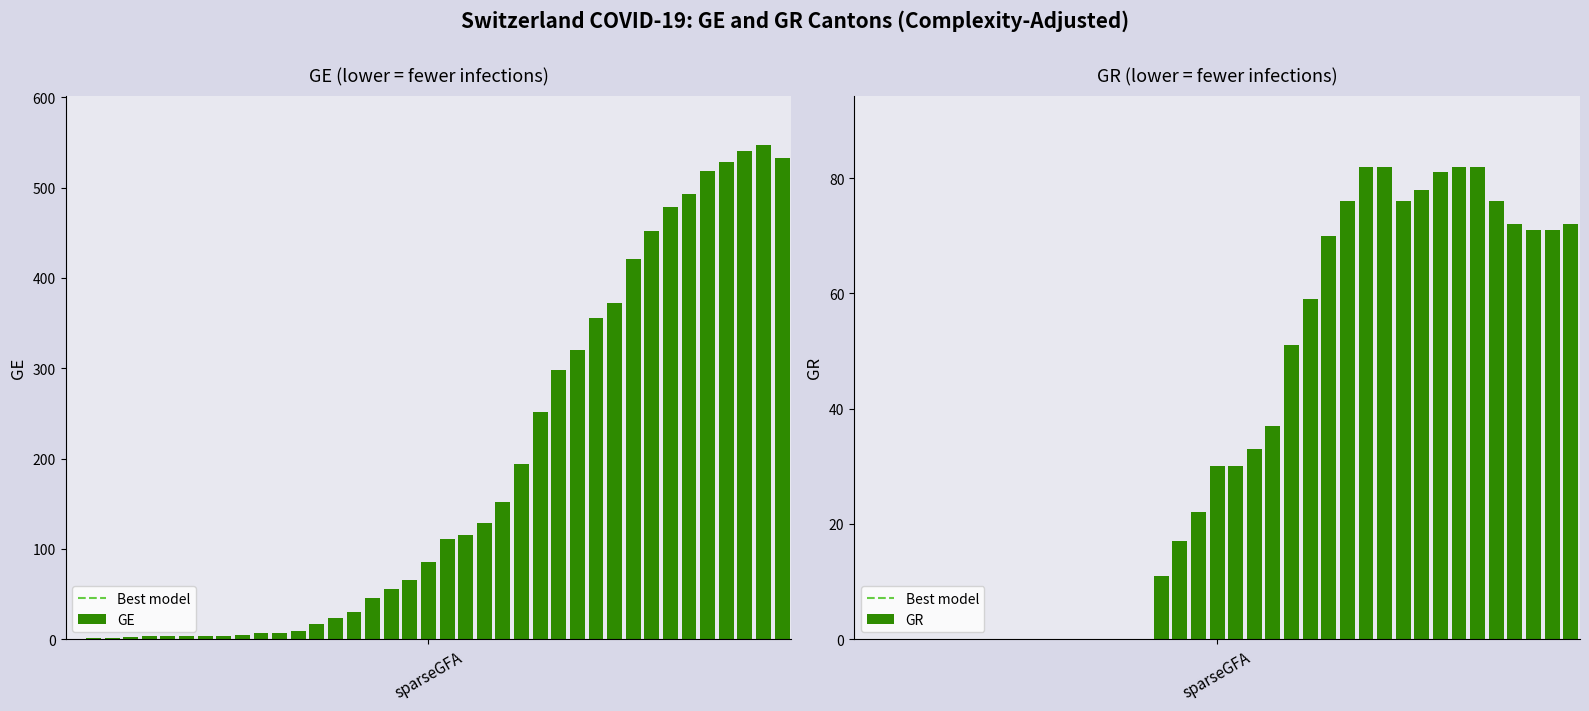

What are all the series names shown in the legend?

GE, GR